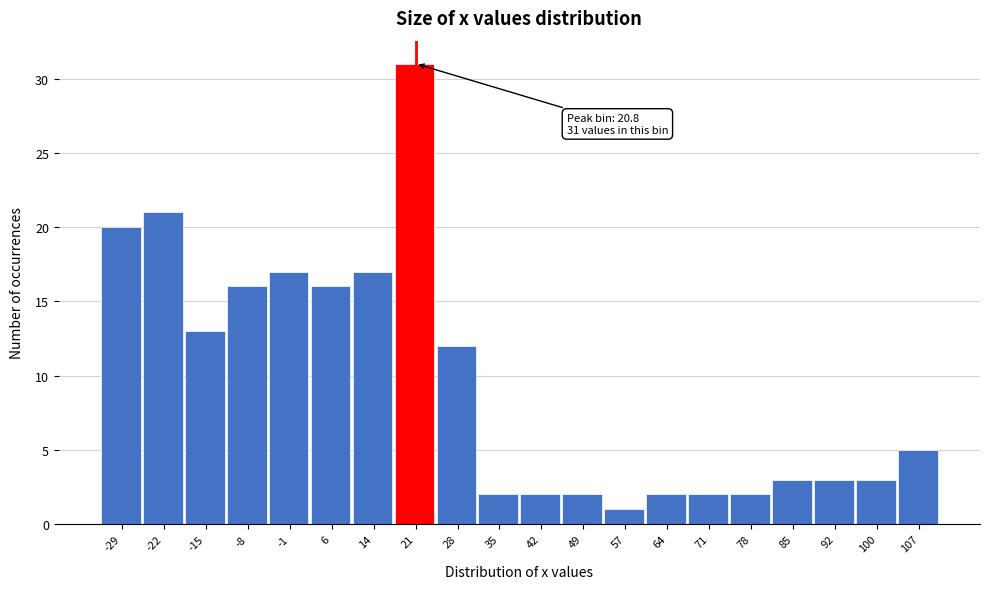

Which range on the x-axis has the tallest bar?

17 to 24